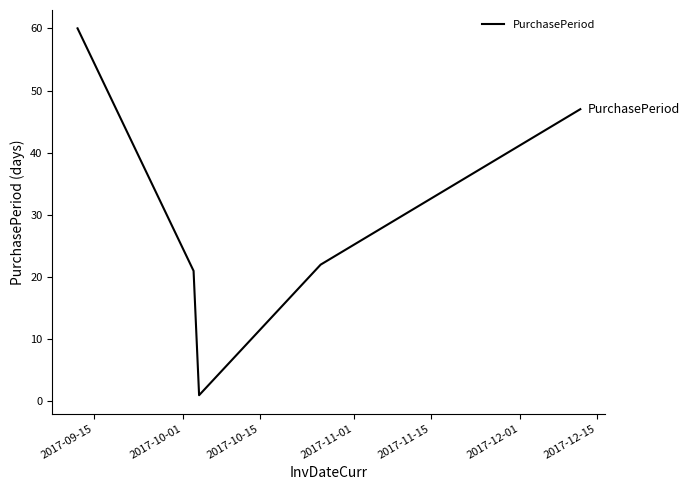

What is the sum of all values?

151